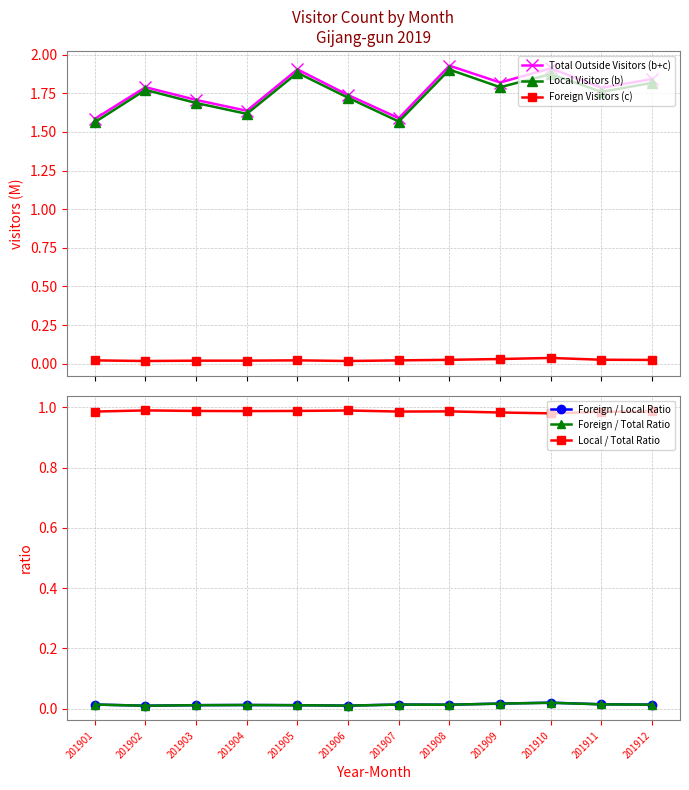

What is the spread (max minus min) of values at 201911?

1.8